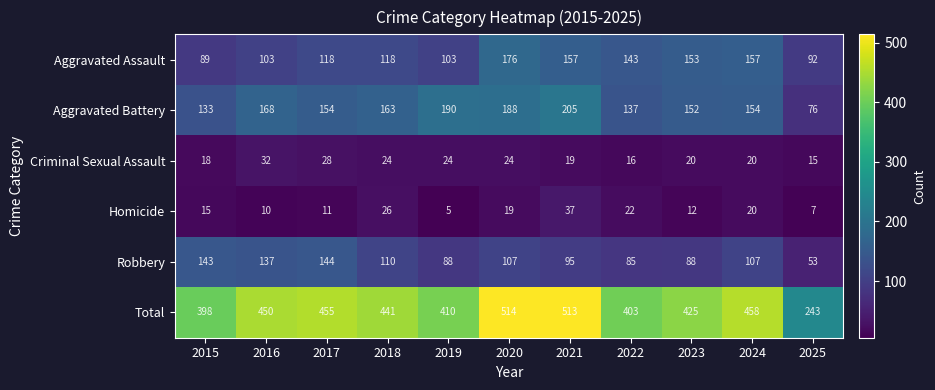

What is the spread (max minus min) of values at 2017?

444